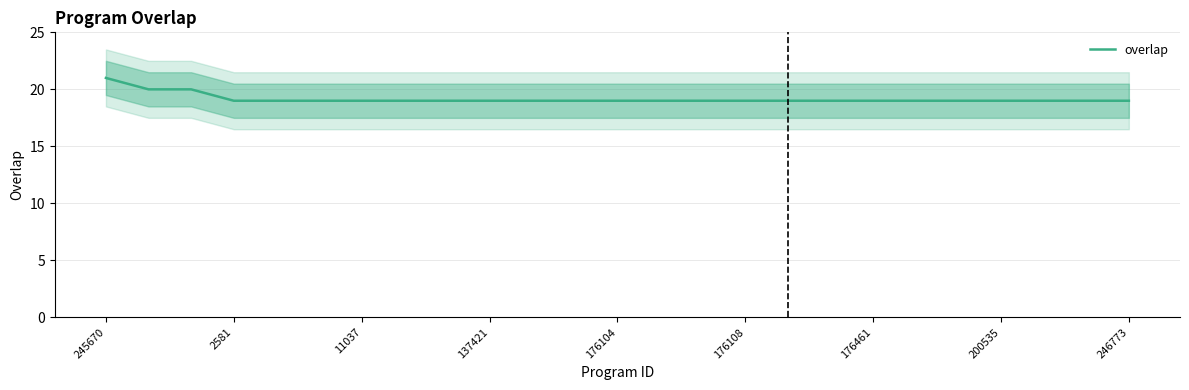

Does the chart have visible grid lines?

Yes